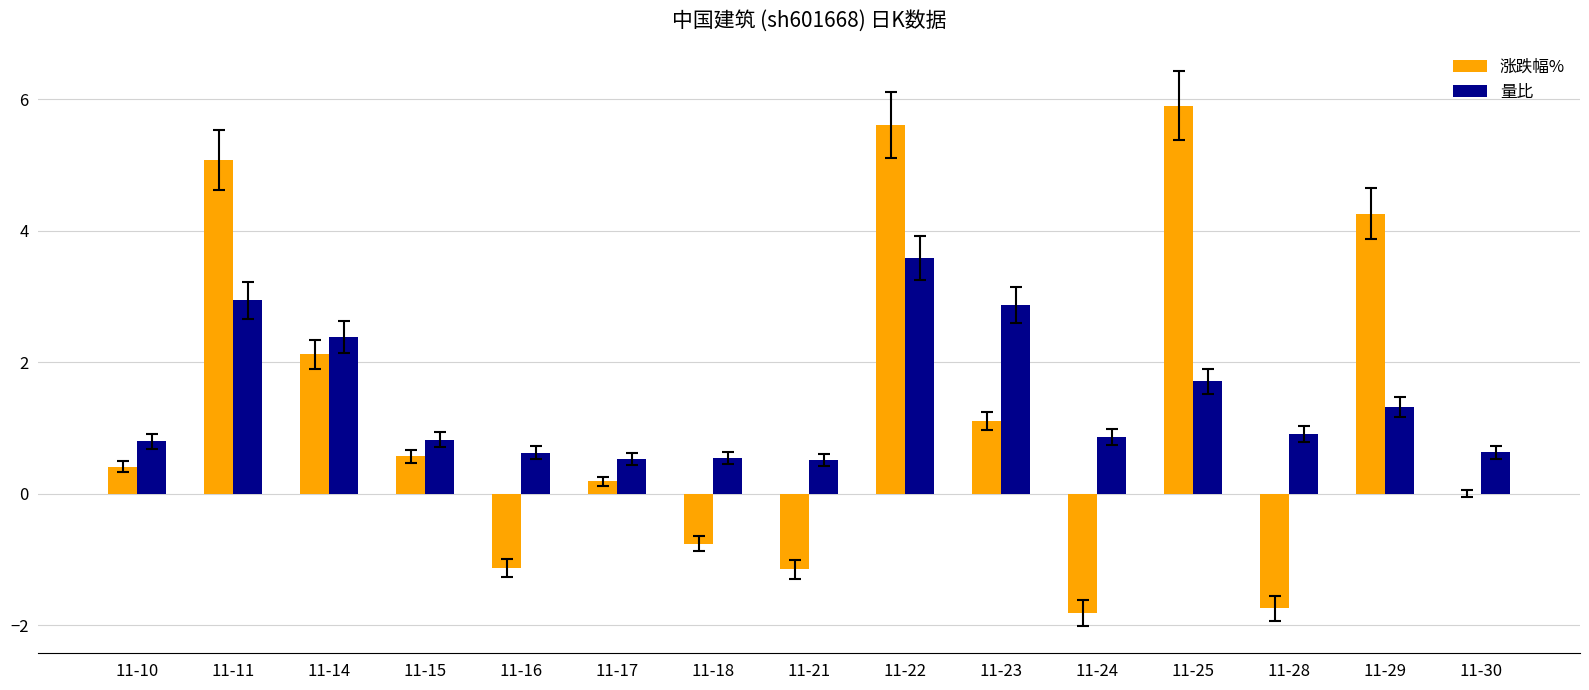

Reading right to left, what are all the values shown in this chart?

涨跌幅%: 11-30=0.0	11-29=4.3	11-28=-1.7	11-25=5.9	11-24=-1.8	11-23=1.1	11-22=5.6	11-21=-1.1	11-18=-0.8	11-17=0.2	11-16=-1.1	11-15=0.6	11-14=2.1	11-11=5.1	11-10=0.4
量比: 11-30=0.6	11-29=1.3	11-28=0.9	11-25=1.7	11-24=0.9	11-23=2.9	11-22=3.6	11-21=0.5	11-18=0.5	11-17=0.5	11-16=0.6	11-15=0.8	11-14=2.4	11-11=2.9	11-10=0.8